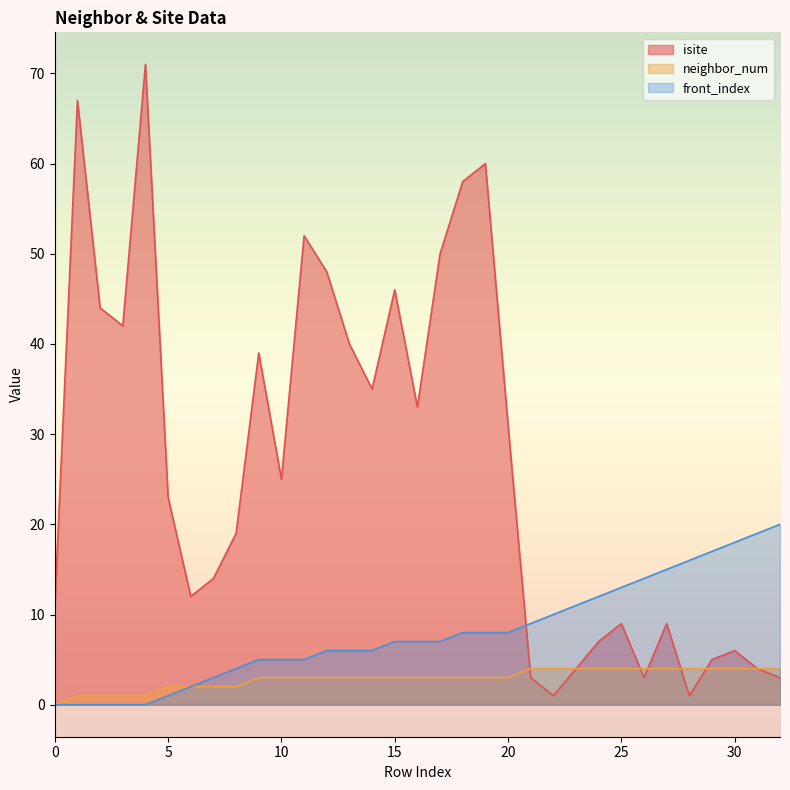

The front_index series shows 20 at 32. True or false?

True